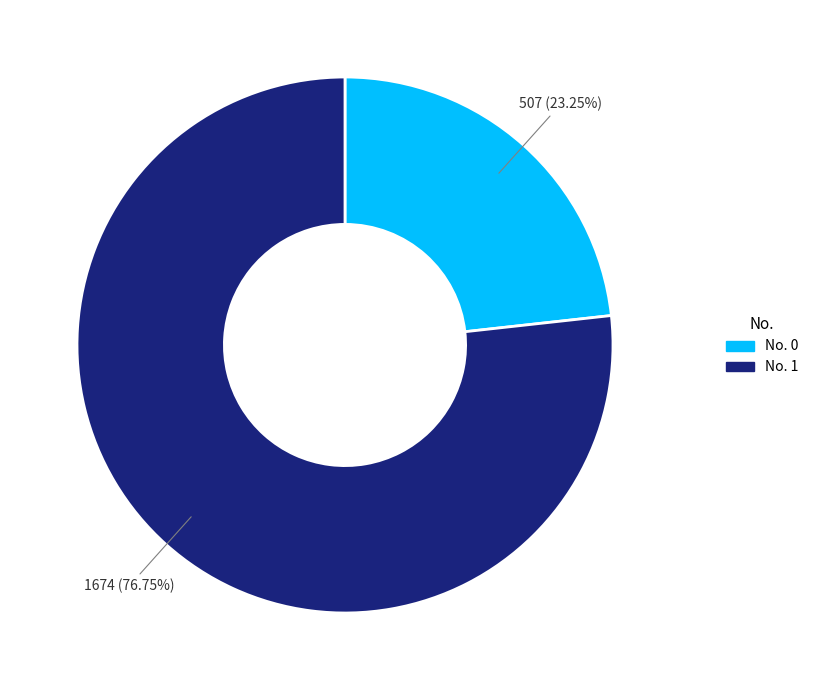

Is there a majority slice in this chart?

Yes